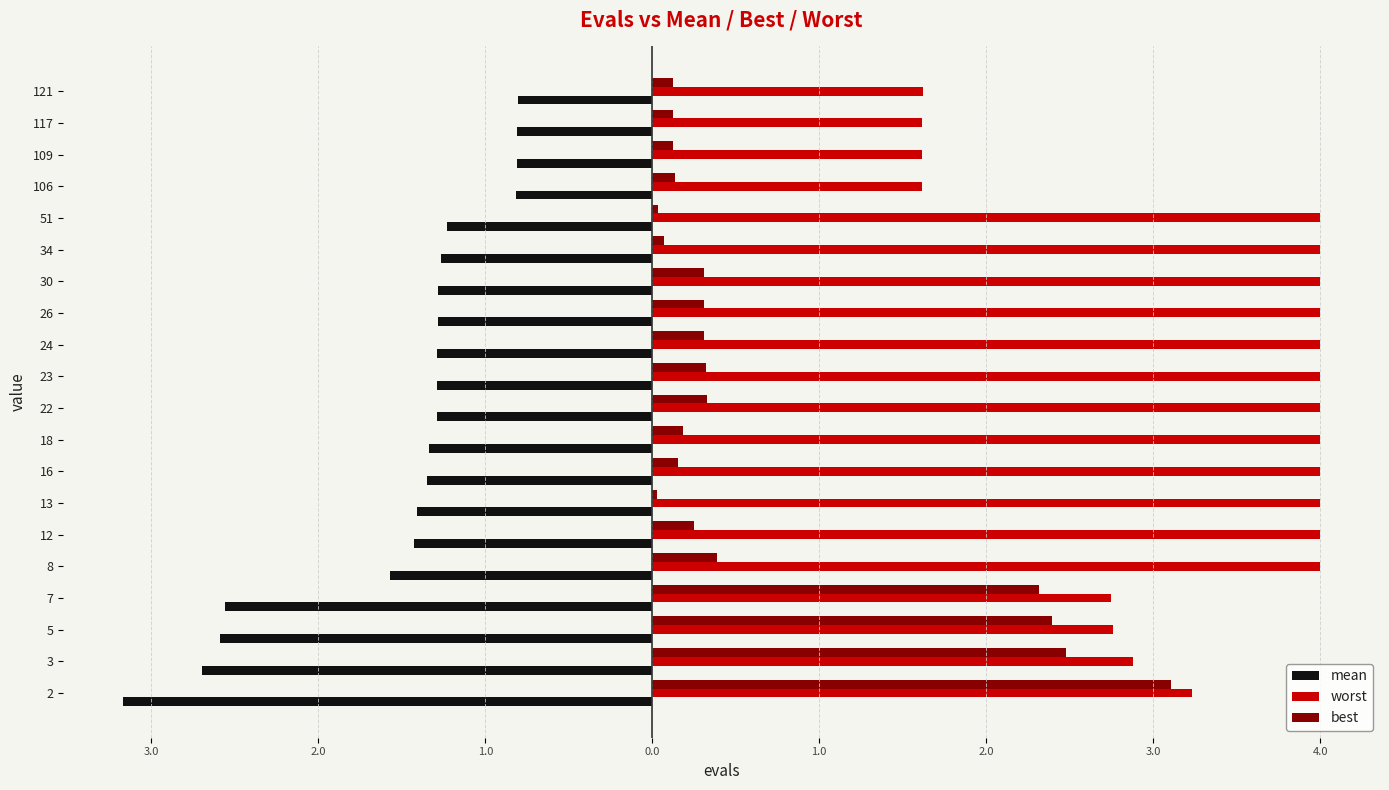

What are all the series names shown in the legend?

mean, worst, best